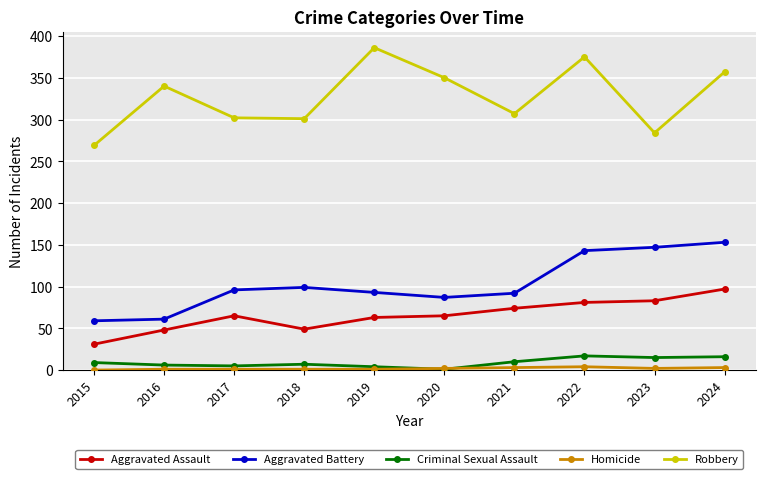

Is the value of Aggravated Battery at 2023 greater than the value of Aggravated Assault at 2019?

Yes